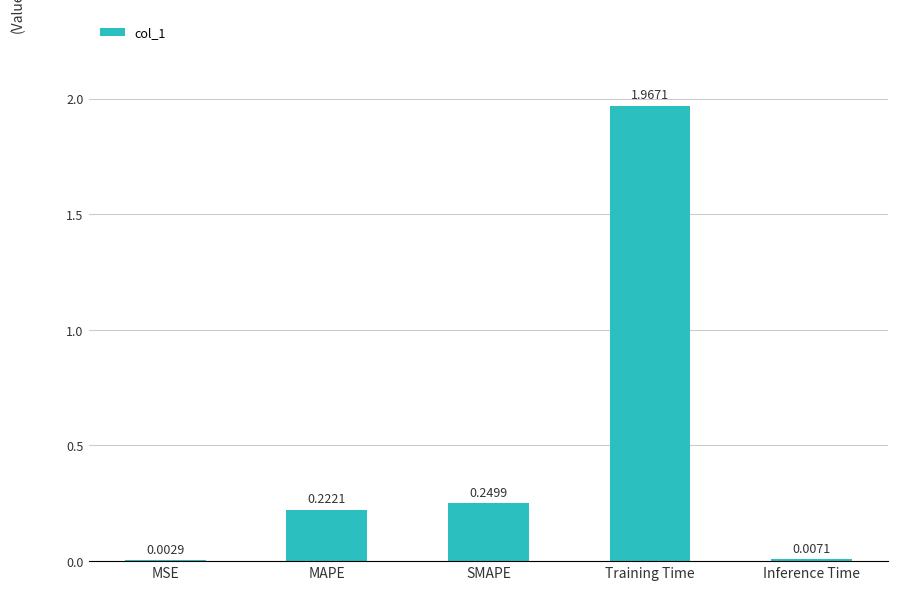

What is the sum of all values?

2.4